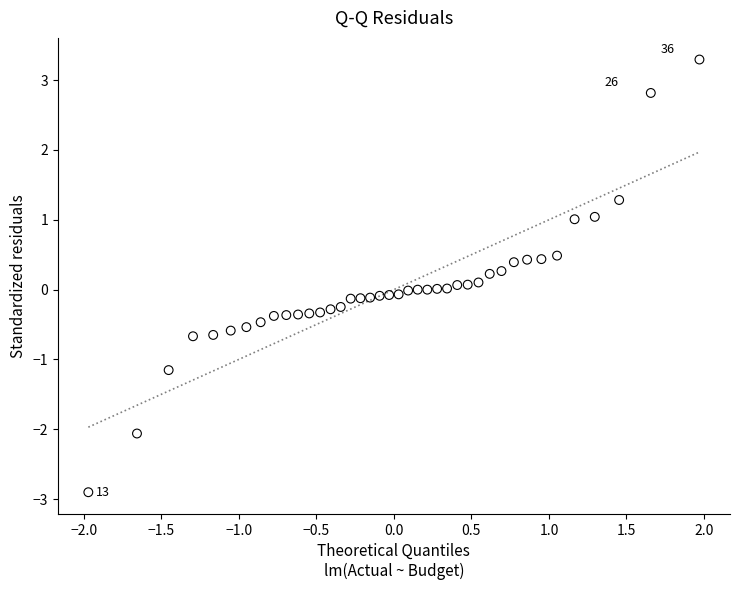

What is the range of Y values (max minus min)?

6.2